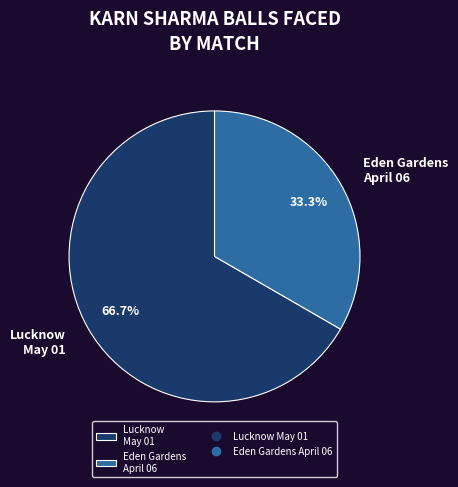

Approximately how many times larger is the value at Lucknow May 01 compared to Eden Gardens April 06?

2.0